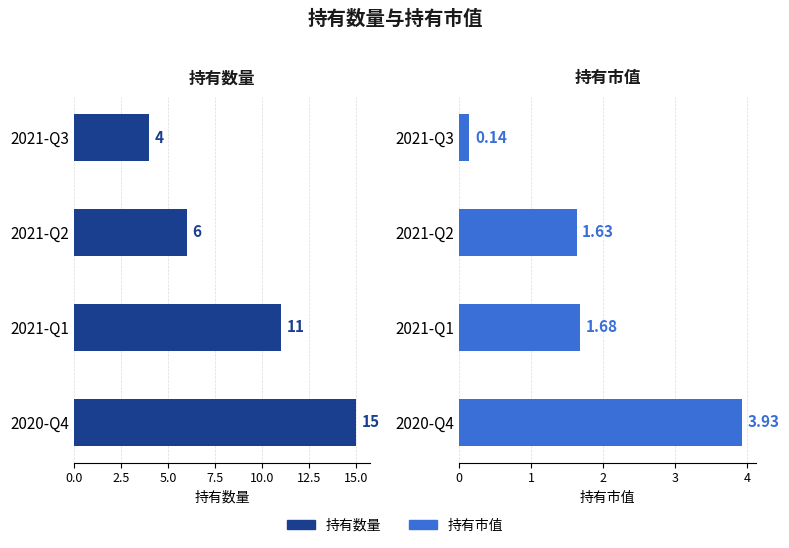

What is the highest value of the 持有数量 series?

15.0